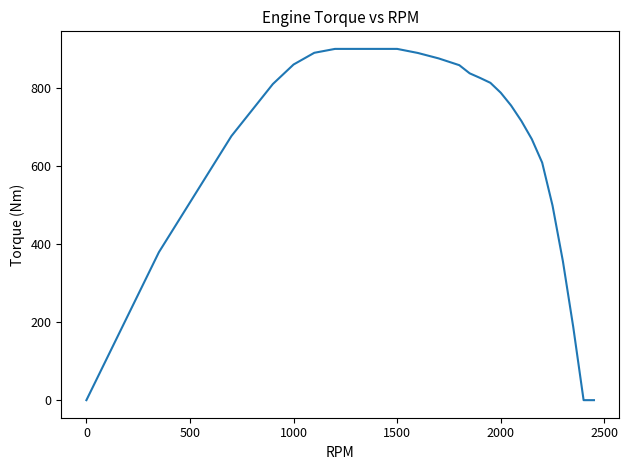

What is the maximum value shown in the chart?

900.0